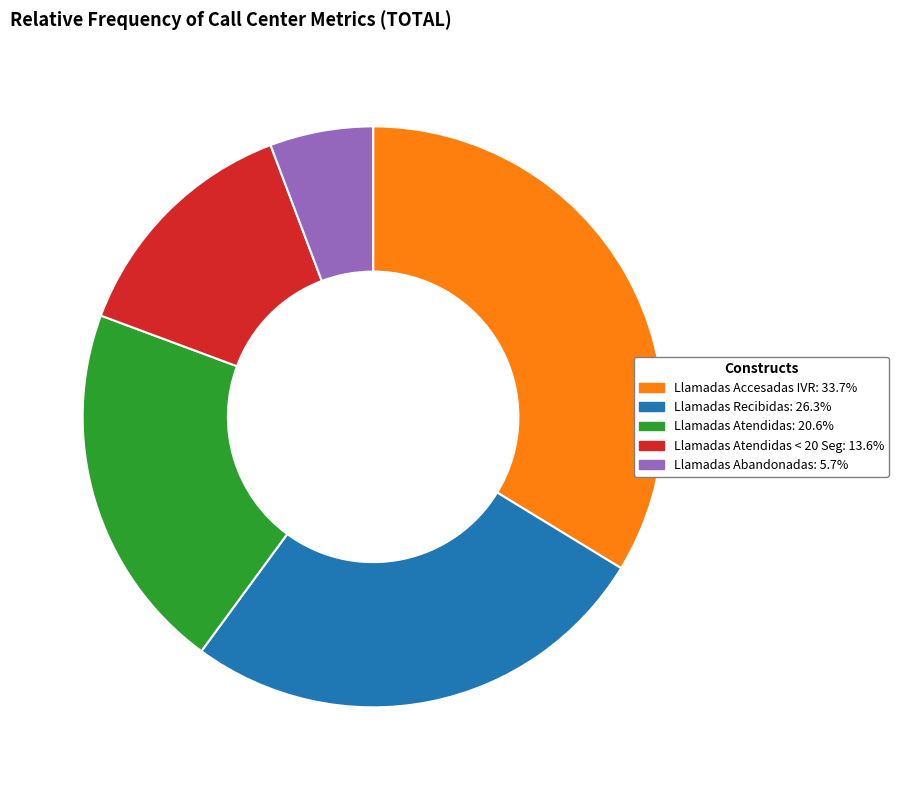

Is there any slice that represents more than half of the pie?

No